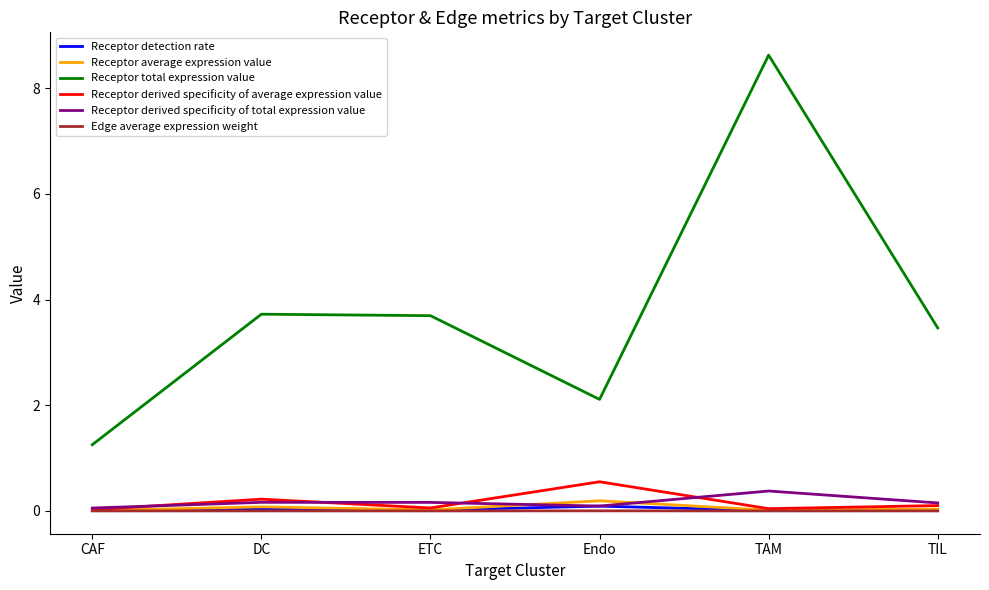

Does the chart display data point markers on the line(s)?

No